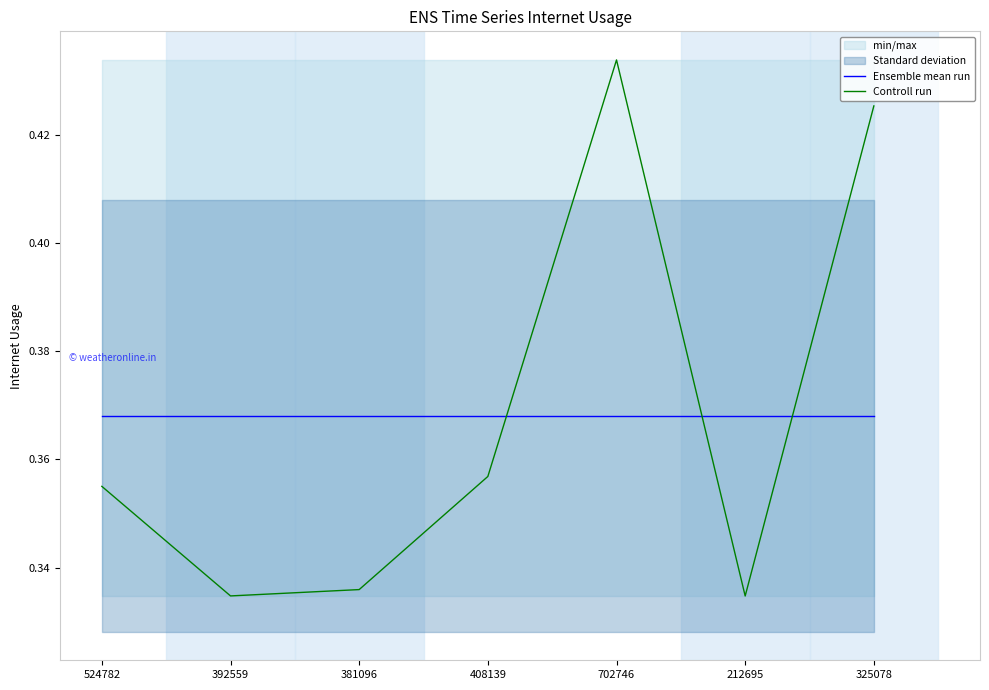

Rank the series by their maximum value, from lowest to highest.

Ensemble mean run, Controll run